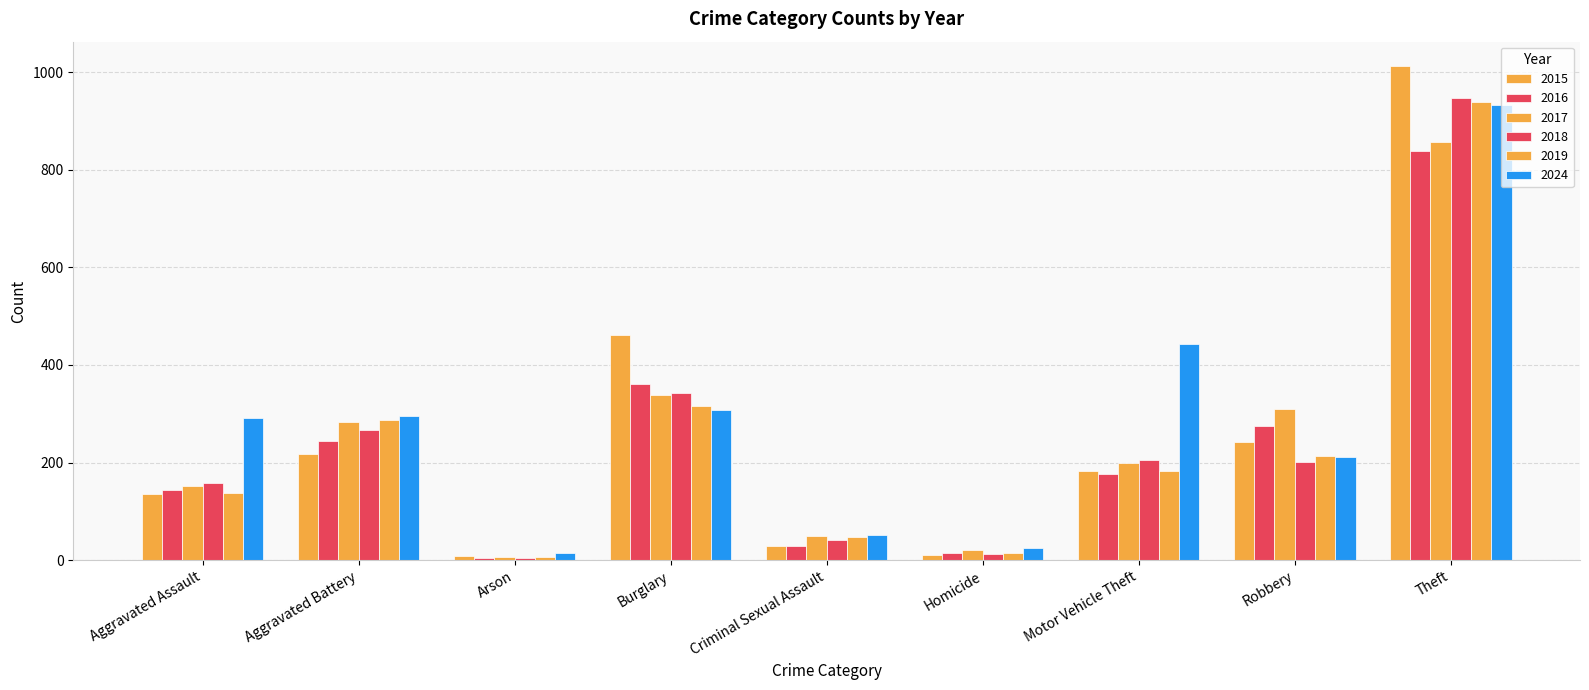

The value of 2017 at Robbery is 492. True or false?

False